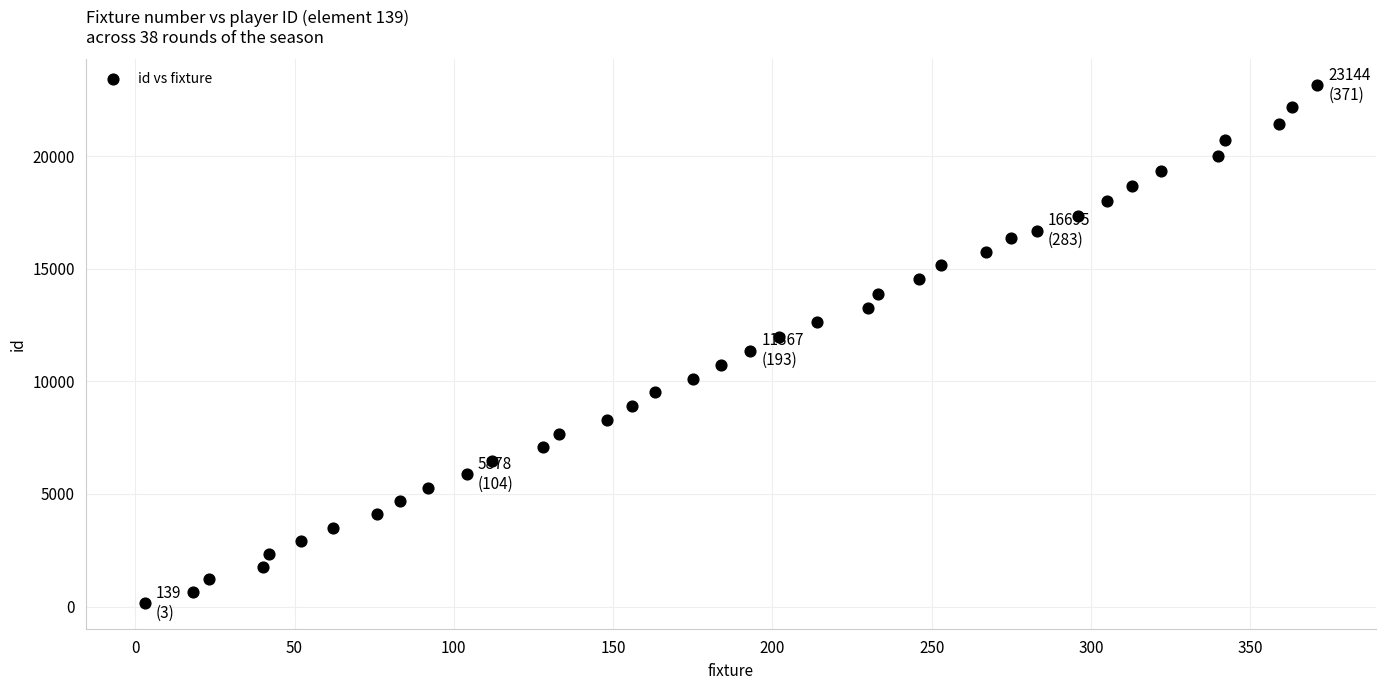

What is the range of Y values (max minus min)?

23005